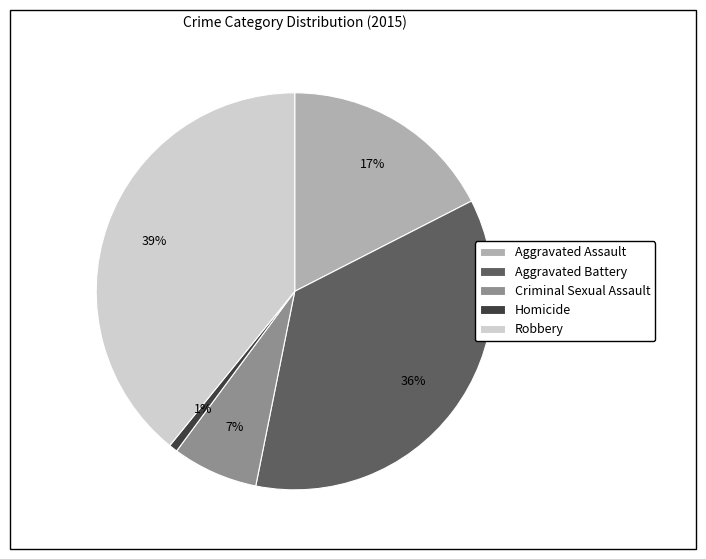

To the nearest percent, what is the difference between the Criminal Sexual Assault and Robbery slice percentages?

32%